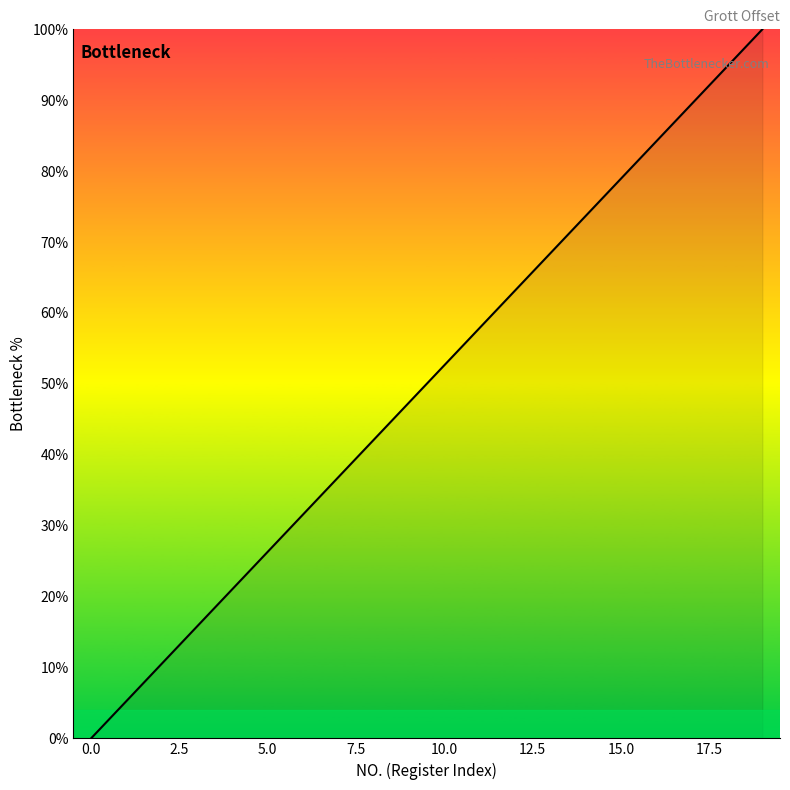

What is the maximum value shown in the chart?

100.0